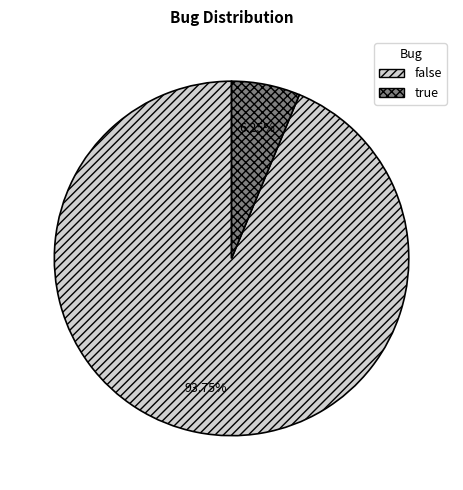

What is the largest slice in the pie chart?

false